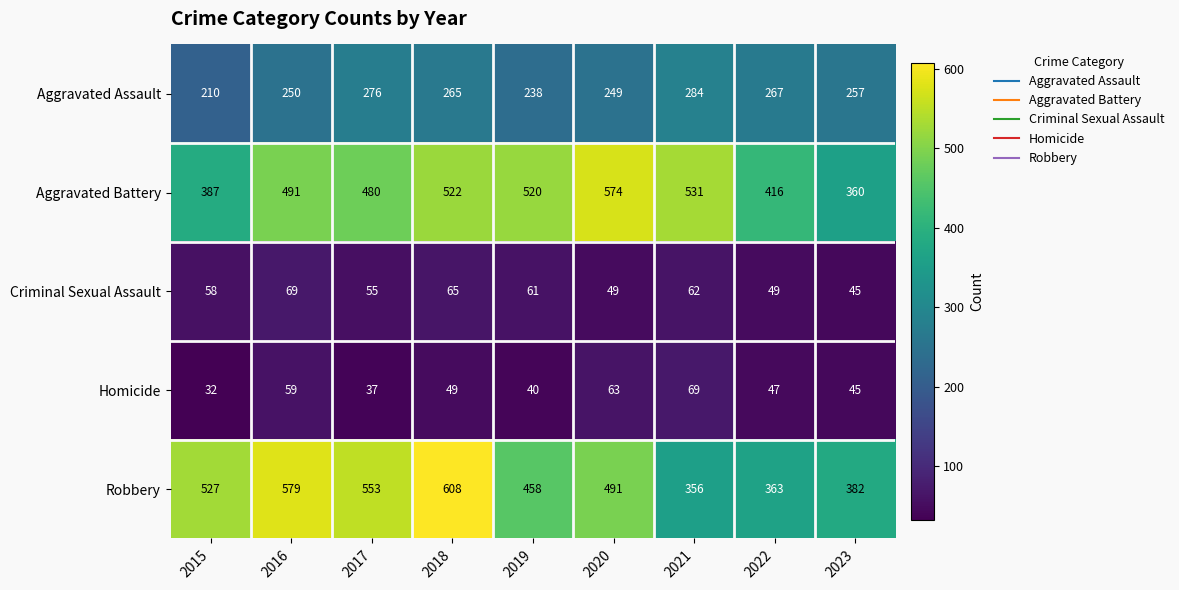

What is the average value of the Aggravated Battery series?

476